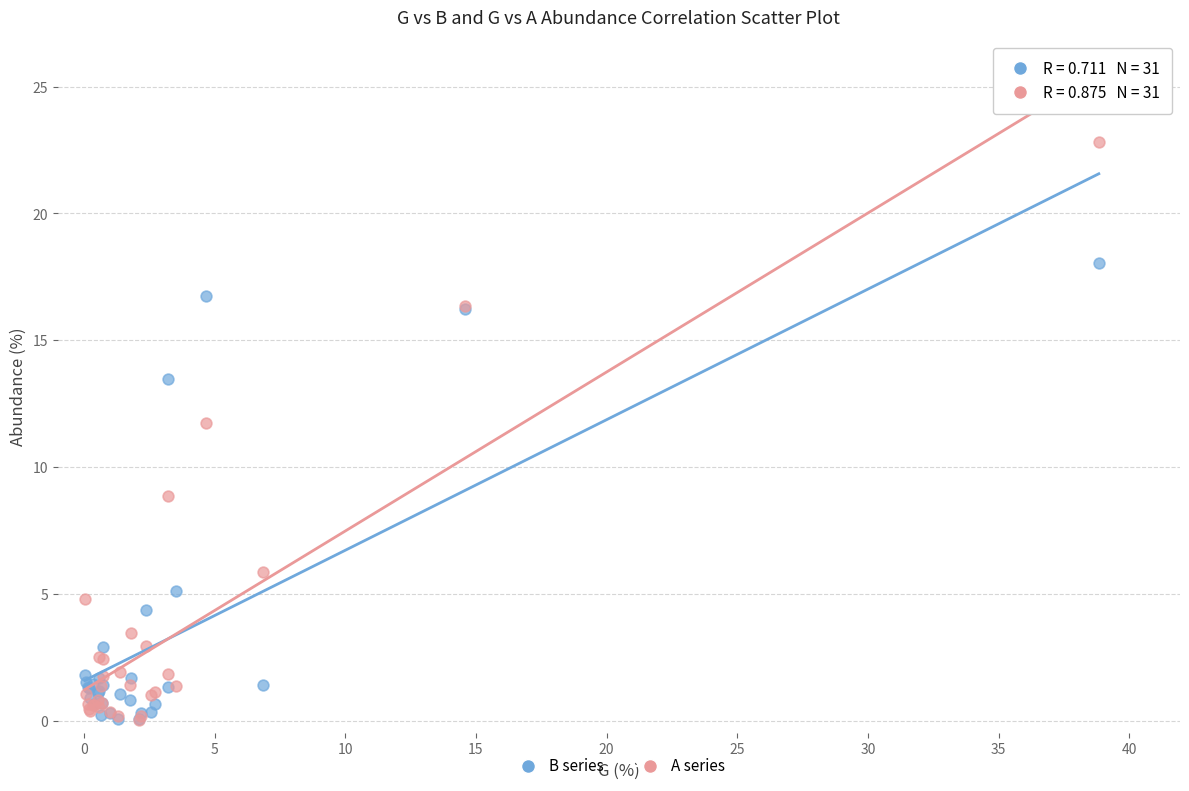

Across all series, what Y value is closest to 11?

11.7